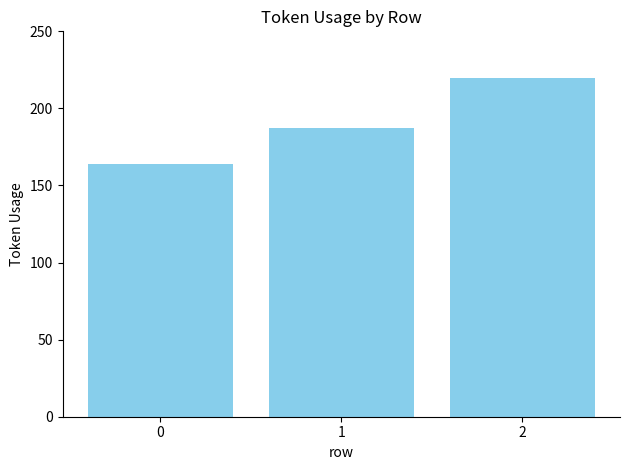

True or false: the data shows 164 at 0.

True